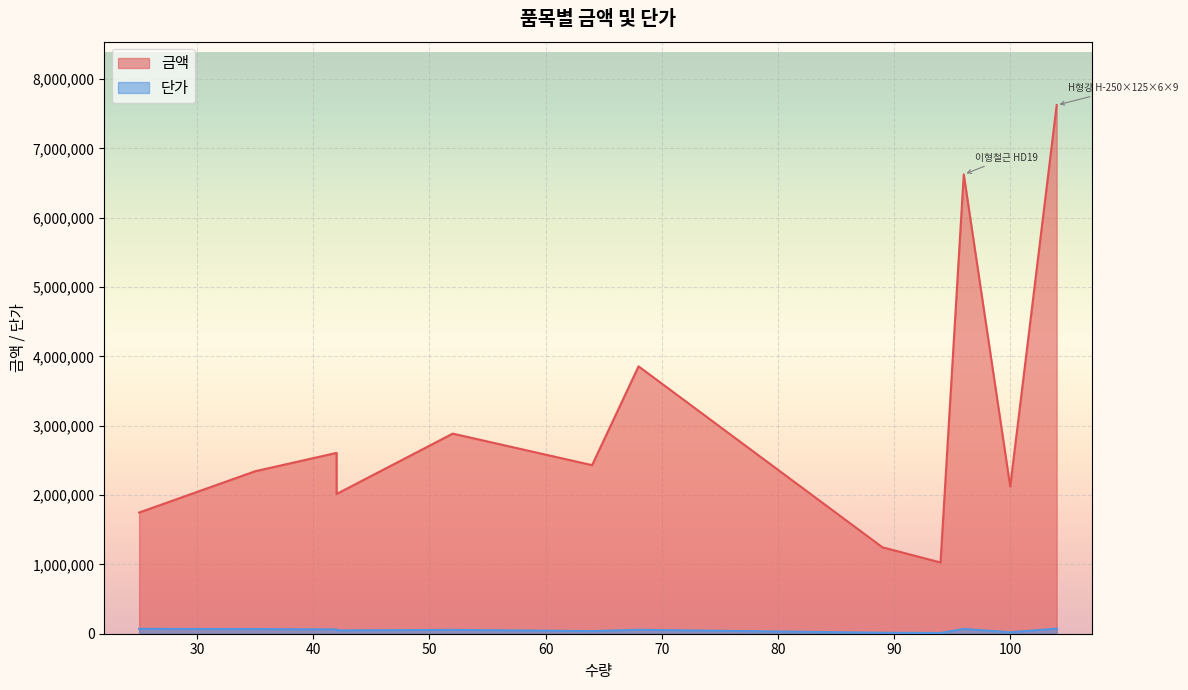

What is the label of the 8th point from the right?

이형철근 HD10